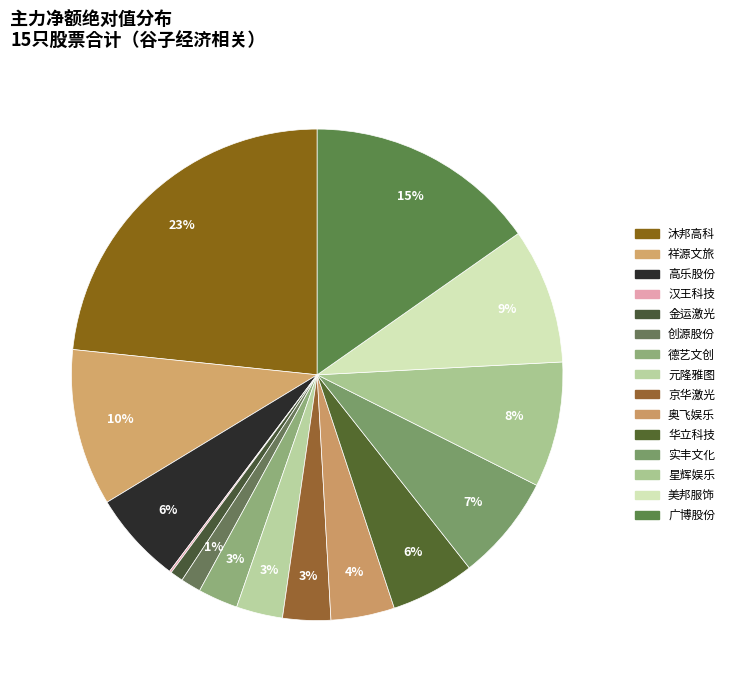

Is 广博股份 the majority of the pie?

No